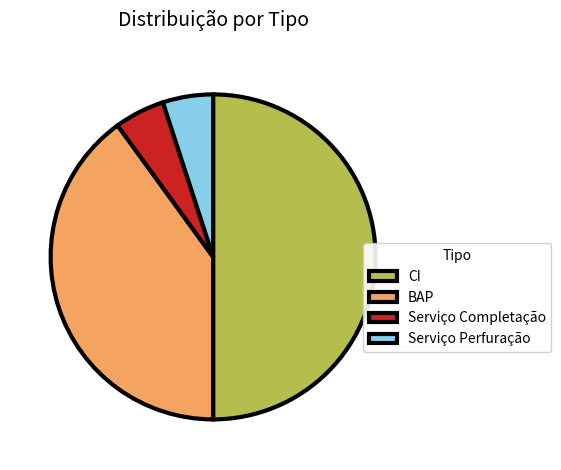

Which category has the biggest portion of the pie?

CI